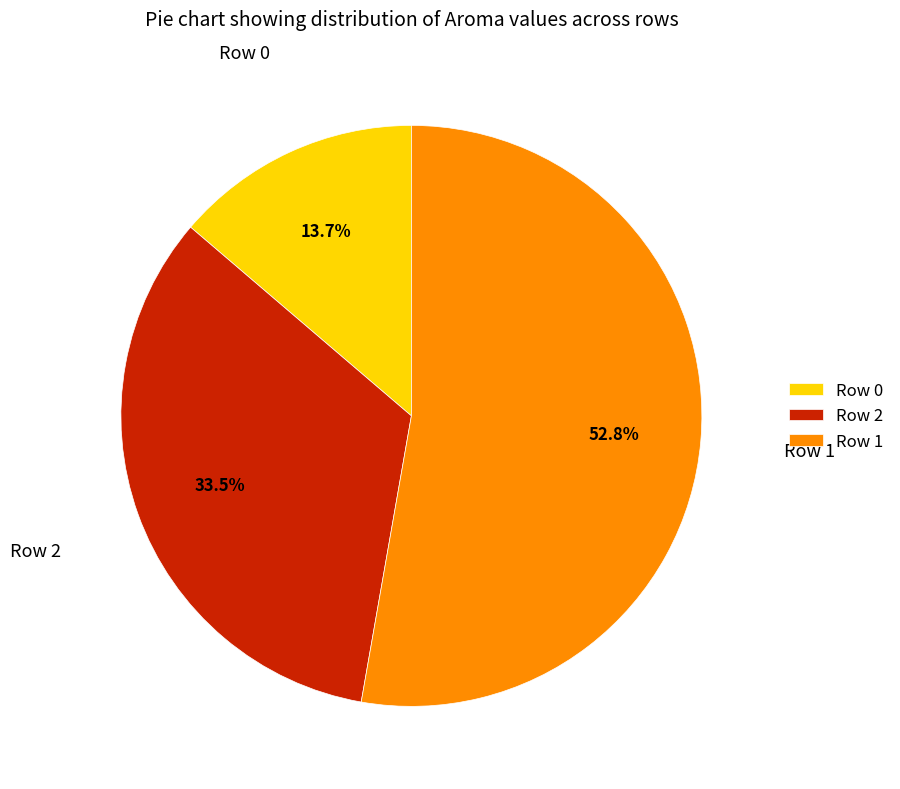

Rank the categories by value from highest to lowest.

Row 1, Row 2, Row 0